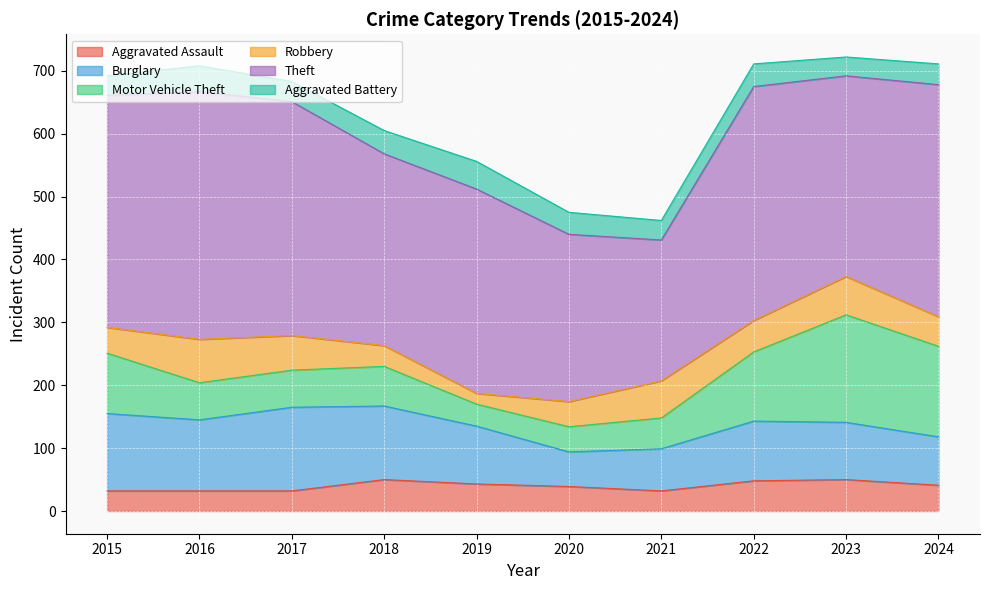

At which category does Burglary reach its first local peak?

2017